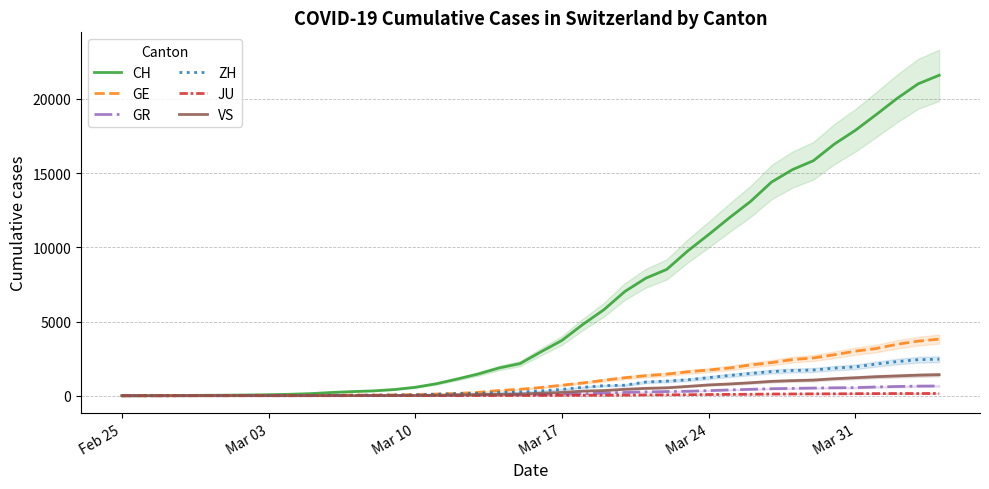

Which series has the widest spread of values?

CH